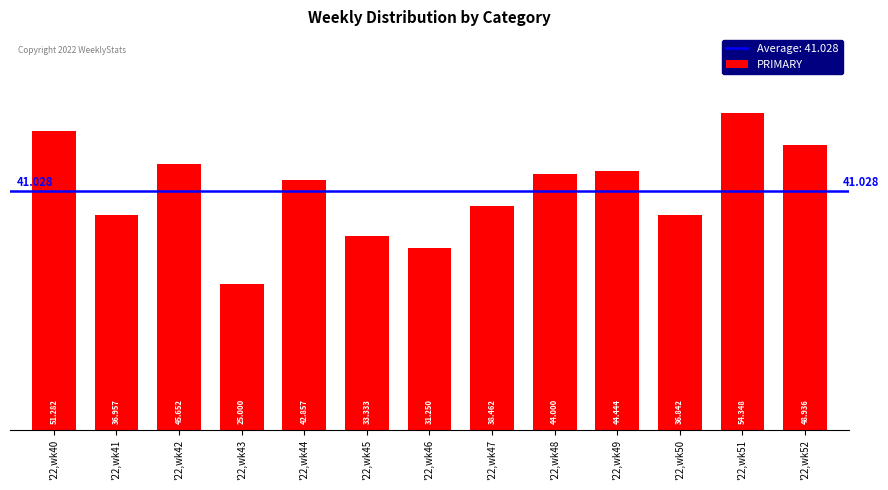

Are the bars horizontal?

No